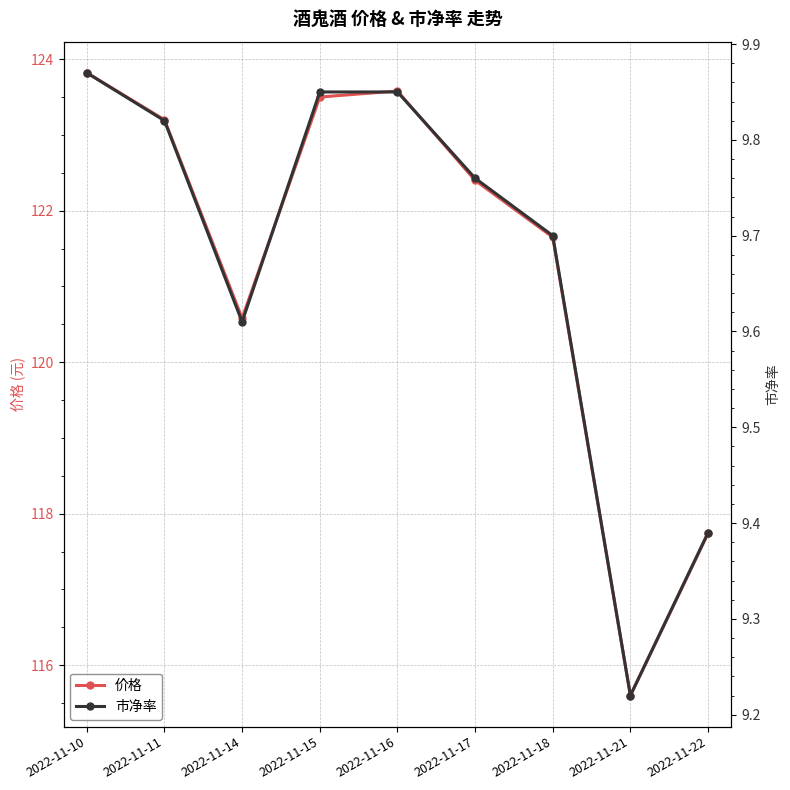

In 市净率, how many points are lower than both neighbors (excluding endpoints)?

2